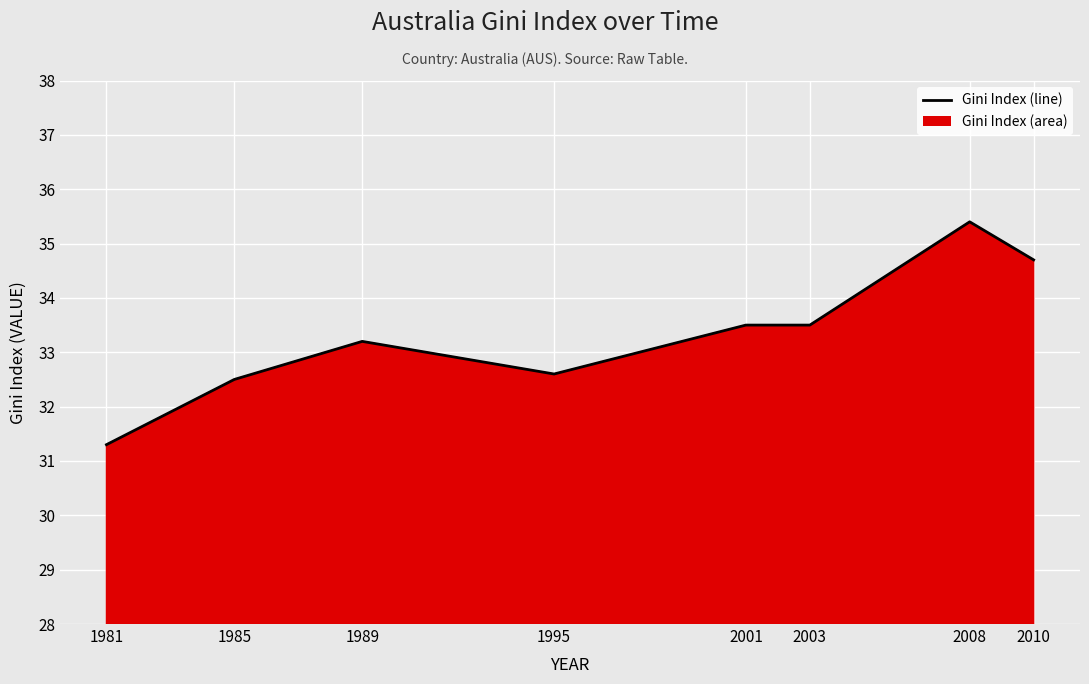

What is the change in value from 1989 to 2010?

+1.5